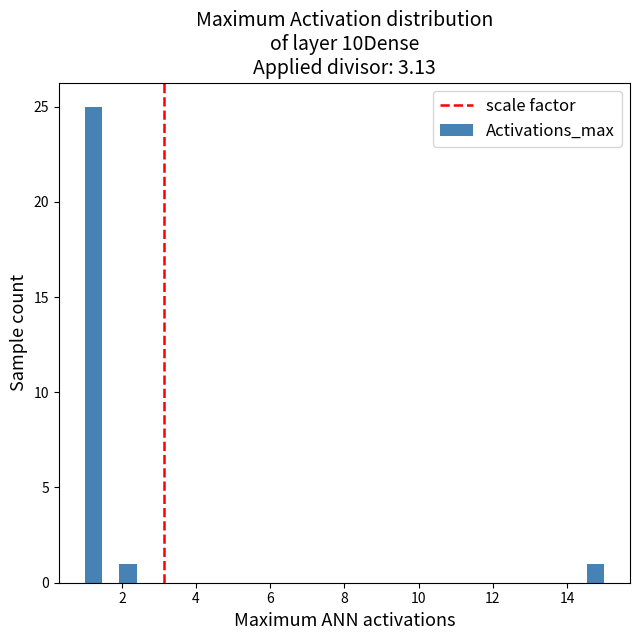

Read against the x-axis, roughly where is the centre of the tallest bar?

1.2